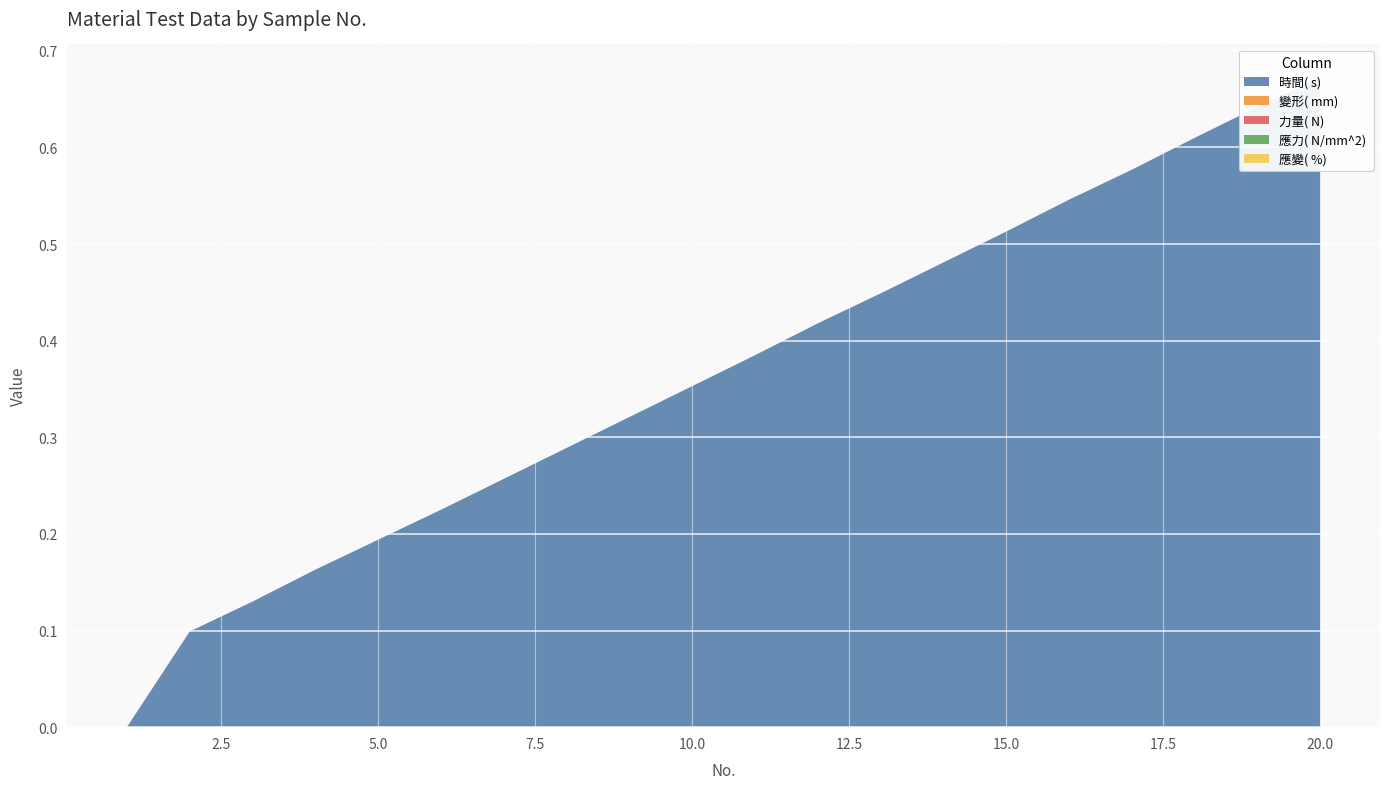

Reading right to left, what are all the values shown in this chart?

時間( s) : 0.7	0.6	0.6	0.6	0.5	0.5	0.5	0.4	0.4	0.4	0.4	0.3	0.3	0.3	0.2	0.2	0.2	0.1	0.1	0.0
變形( mm) : 0.0	0.0	0.0	0.0	0.0	0.0	0.0	0.0	0.0	0.0	0.0	0.0	0.0	0.0	0.0	0.0	0.0	0.0	0.0	0.0
力量( N) : 0.0	0.0	0.0	0.0	0.0	0.0	0.0	0.0	0.0	0.0	0.0	0.0	0.0	0.0	0.0	0.0	0.0	0.0	0.0	0.0
應力( N/mm^2) : 0.0	0.0	0.0	0.0	0.0	0.0	0.0	0.0	0.0	0.0	0.0	0.0	0.0	0.0	0.0	0.0	0.0	0.0	0.0	0.0
應變( %) : 0.0	0.0	0.0	0.0	0.0	0.0	0.0	0.0	0.0	0.0	0.0	0.0	0.0	0.0	0.0	0.0	0.0	0.0	0.0	0.0